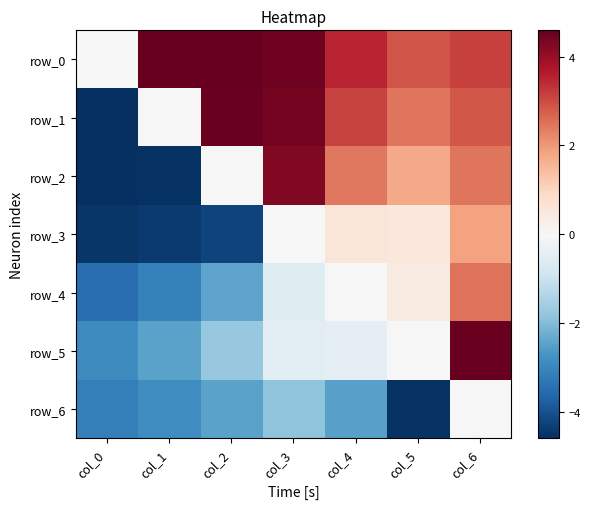

What is the approximate value of row_5 at col_6?

4.5